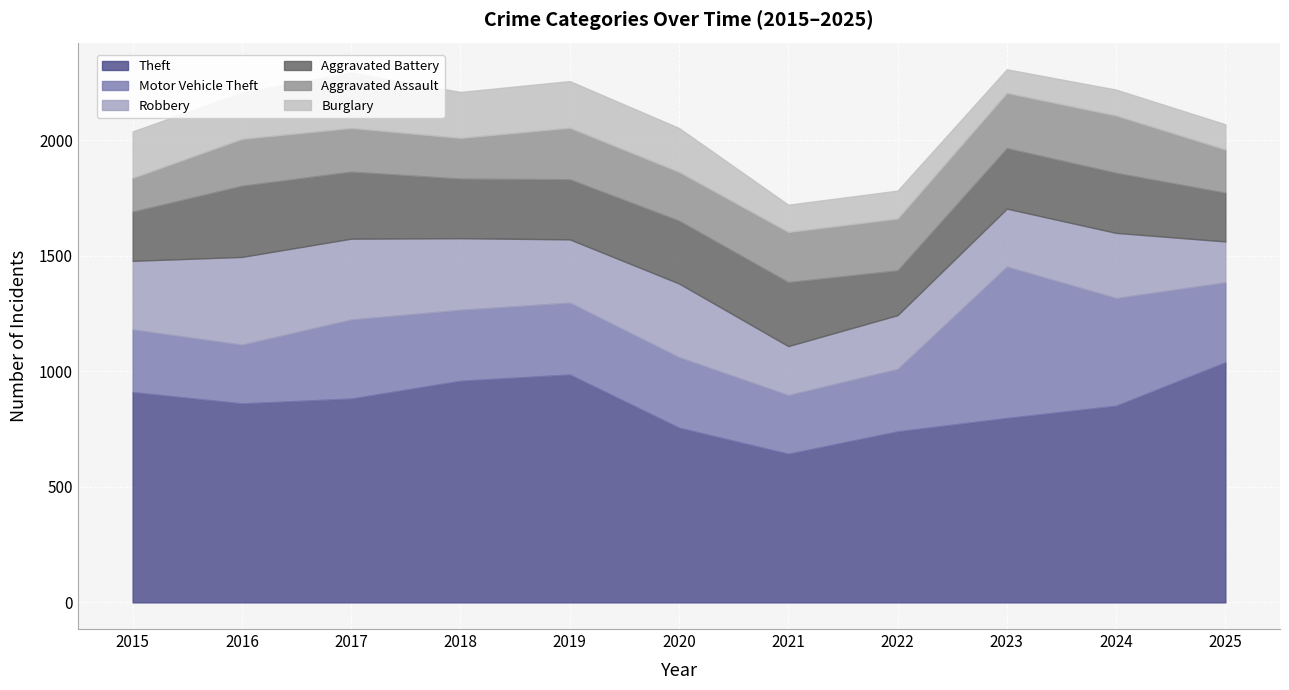

At which label does Burglary first exceed 190?

2015